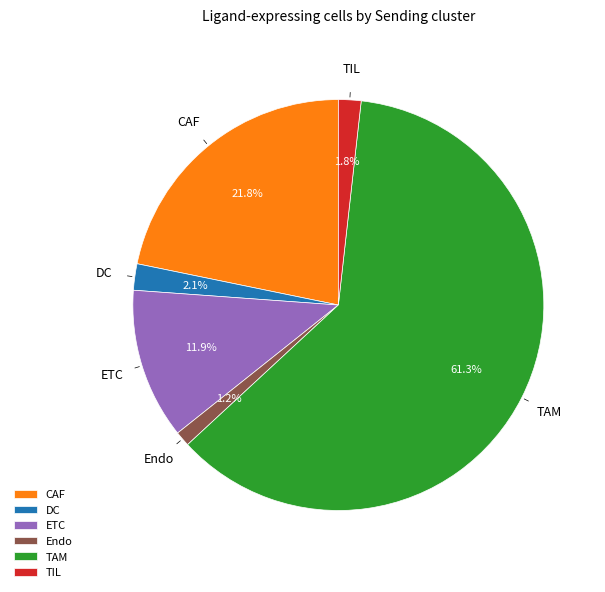

Do TIL and ETC together represent more than half of the pie?

No